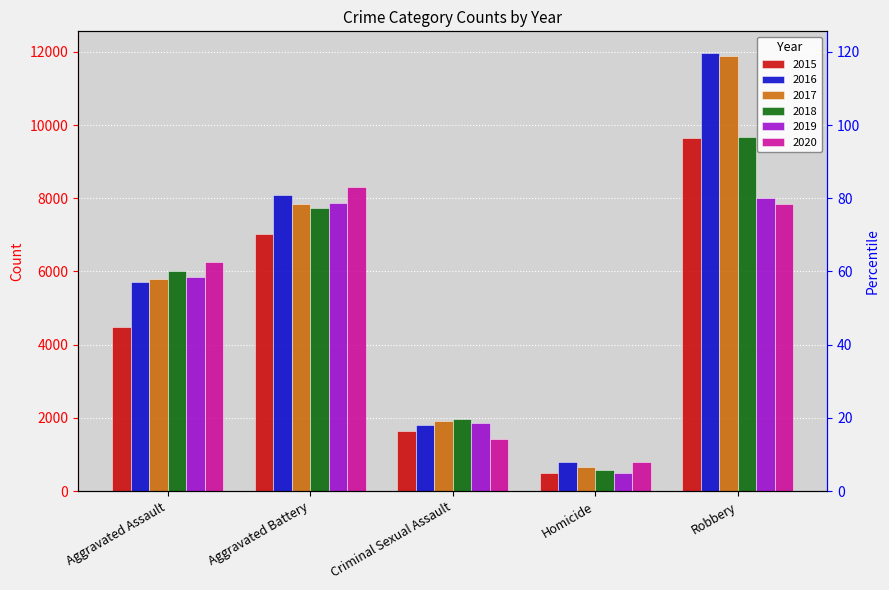

What is the difference between the maximum and second lowest values in the 2018 series?

7716